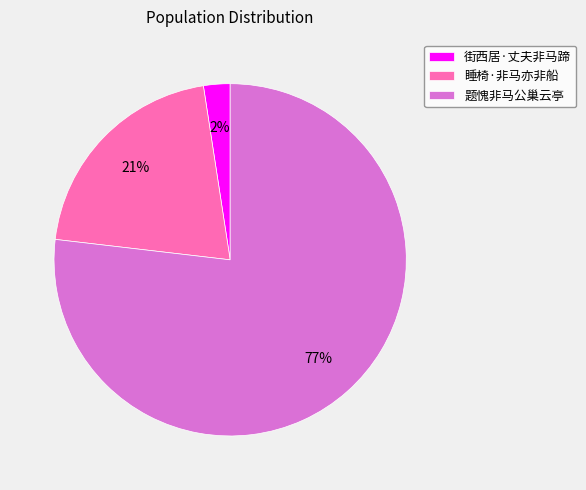

What is the ratio of the value at 街西居·丈夫非马蹄 to the value at 睡椅·非马亦非船?

0.1